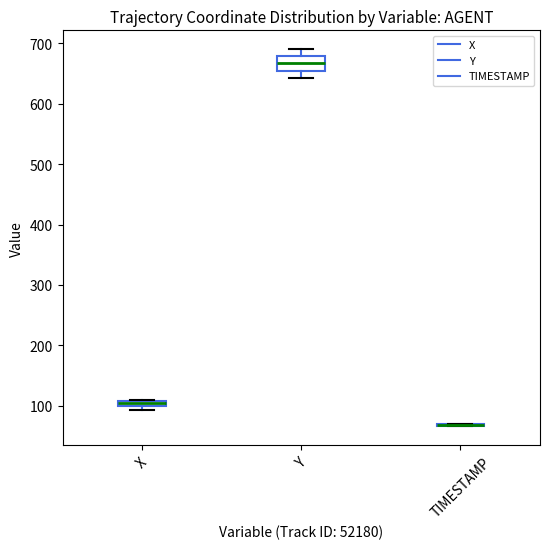

Where is the upper edge of the box for Y on the y-axis? The values are not printed on the chart, so give them approximately, as read against the axis.

680